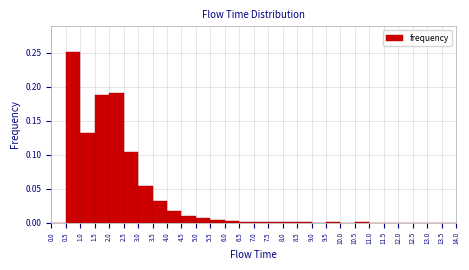

Reading left to right, transcribe this chart: for each bar, give the range it covers on the x-axis and its height. The values are not printed on the chart, so give them approximately, as read against the axis.

0.0 to 0.5: 0
0.5 to 1.0: 0.250
1.0 to 1.5: 0.130
1.5 to 2.0: 0.190
2.0 to 2.5: 0.190
2.5 to 3.0: 0.105
3.0 to 3.5: 0.055
3.5 to 4.0: 0.030
4.0 to 4.5: 0.015
4.5 to 5.0: 0.010
5.0 to 5.5: 0.005
5.5 to 6.0: under 0.005
6.0 to 6.5: under 0.005
6.5 to 7.0: under 0.005
7.0 to 7.5: under 0.005
7.5 to 8.0: under 0.005
8.0 to 8.5: under 0.005
8.5 to 9.0: under 0.005
9.0 to 9.5: under 0.005
9.5 to 10.0: under 0.005
10.0 to 10.5: under 0.005
10.5 to 11.0: under 0.005
11.0 to 11.5: under 0.005
11.5 to 12.0: under 0.005
12.0 to 12.5: under 0.005
12.5 to 13.0: under 0.005
13.0 to 13.5: 0
13.5 to 14.0: 0